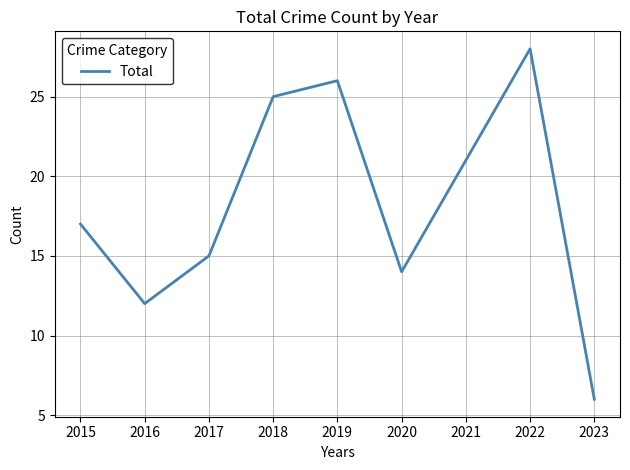

How many values are below 17?

4